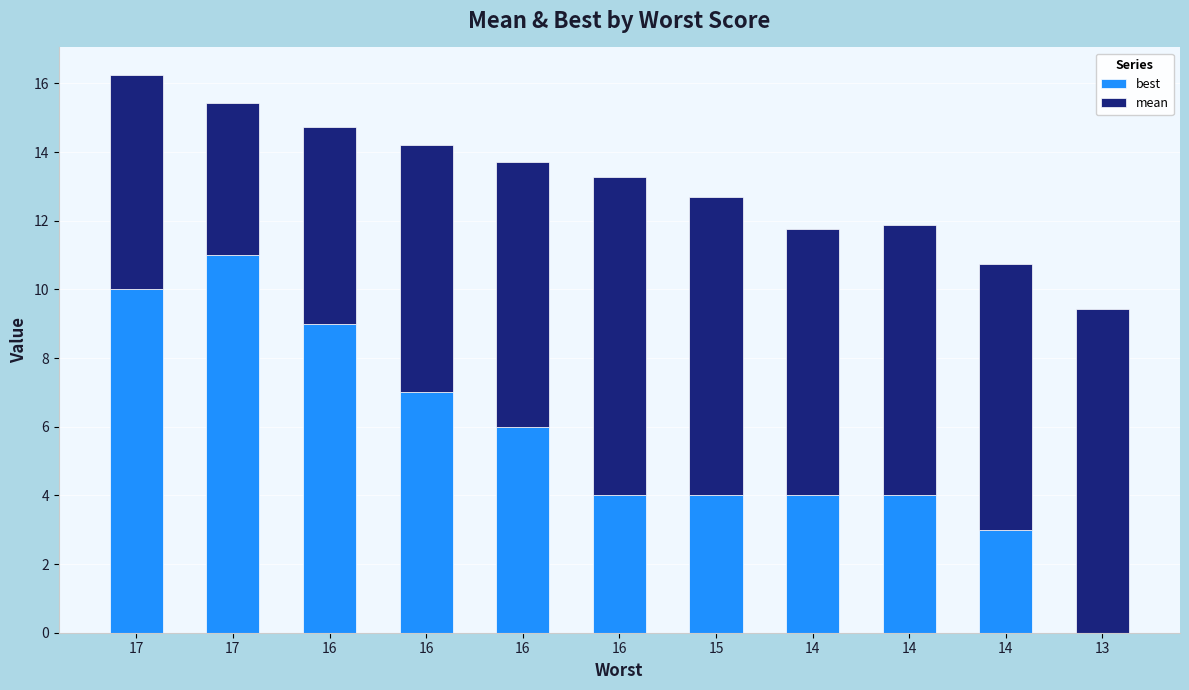

Are the bars horizontal?

No